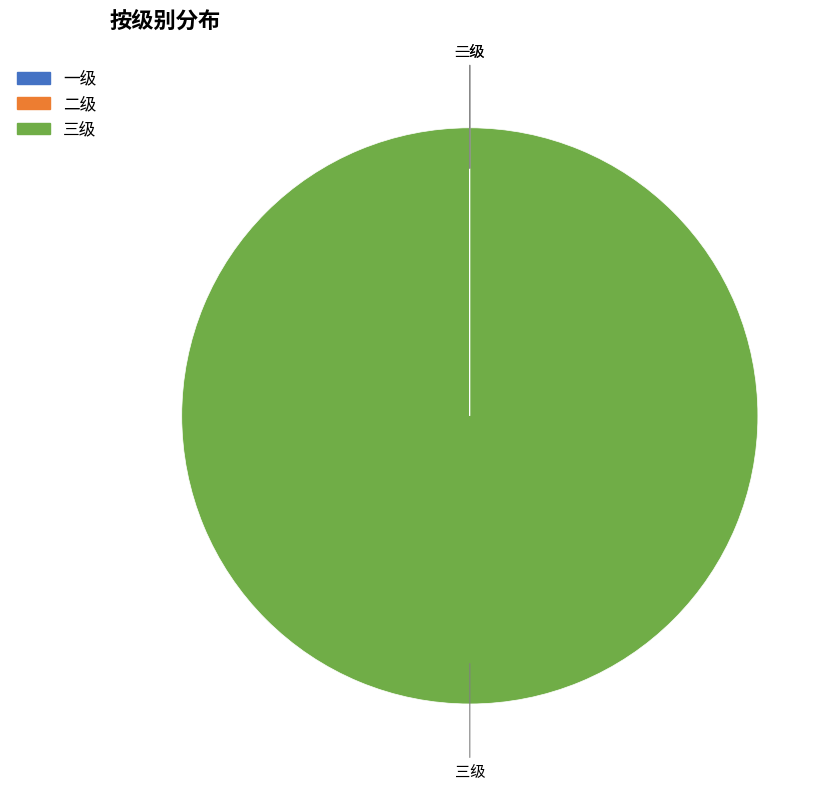

What is the largest slice in the pie chart?

三级